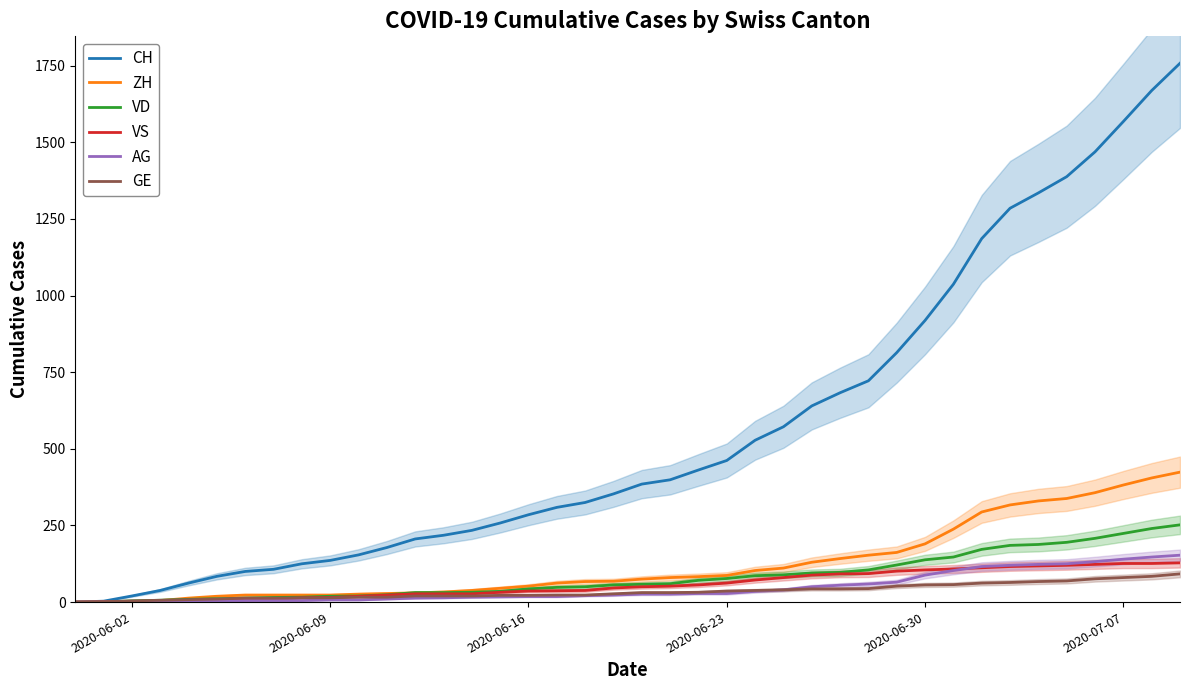

Which series has the largest total across all categories?

CH